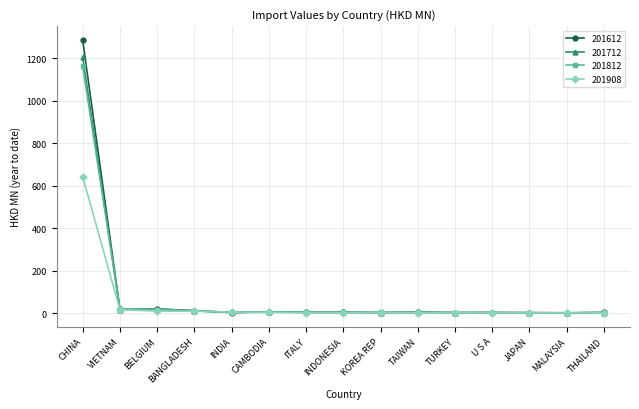

How many distinct data groups are displayed?

4